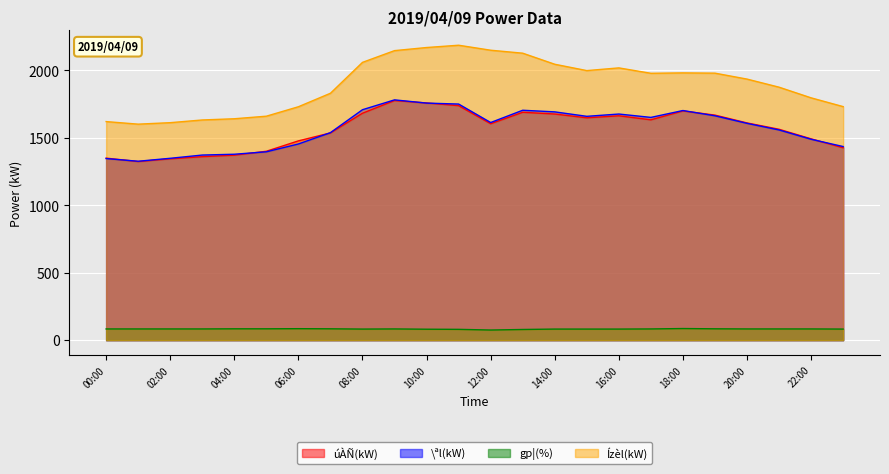

True or false: úÀÑ(kW) has more than 0 points higher than both neighbors.

True